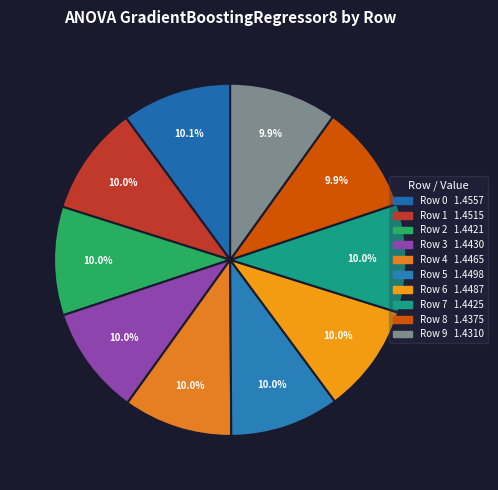

To the nearest percent, what portion does Row 3 represent?

10%